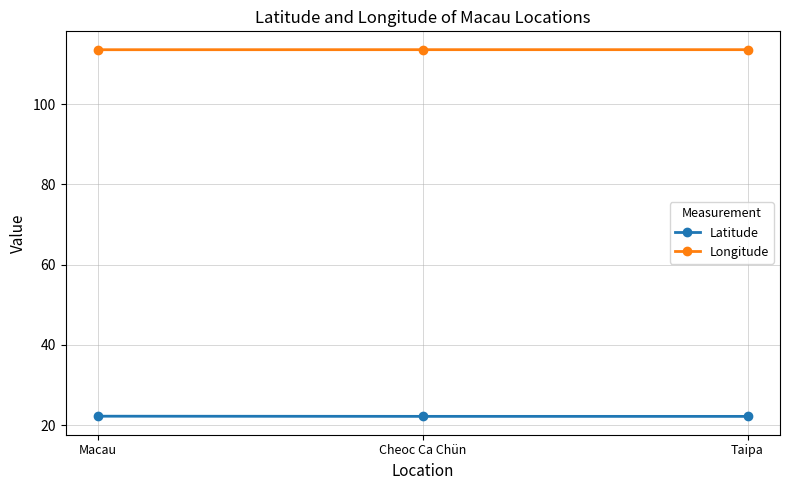

Count the number of categories in the chart.

3